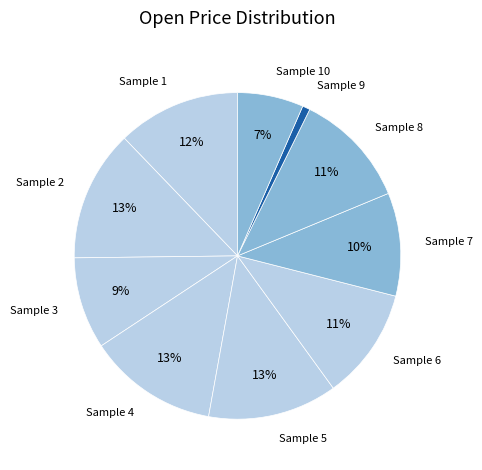

True or false: Sample 7 accounts for 1% of the total.

False